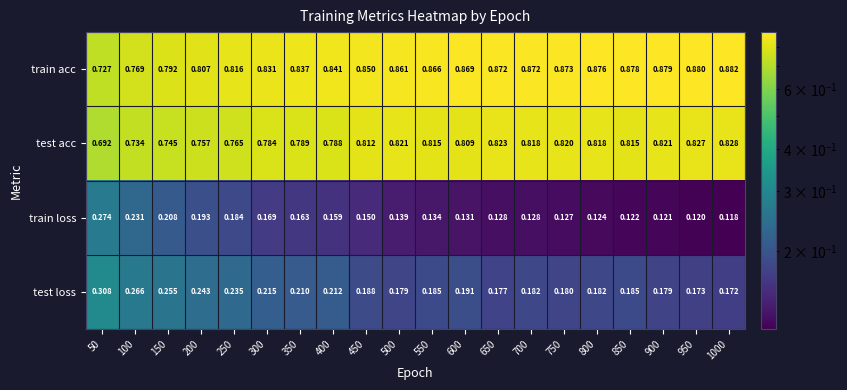

Which series has the largest range (max minus min)?

train loss